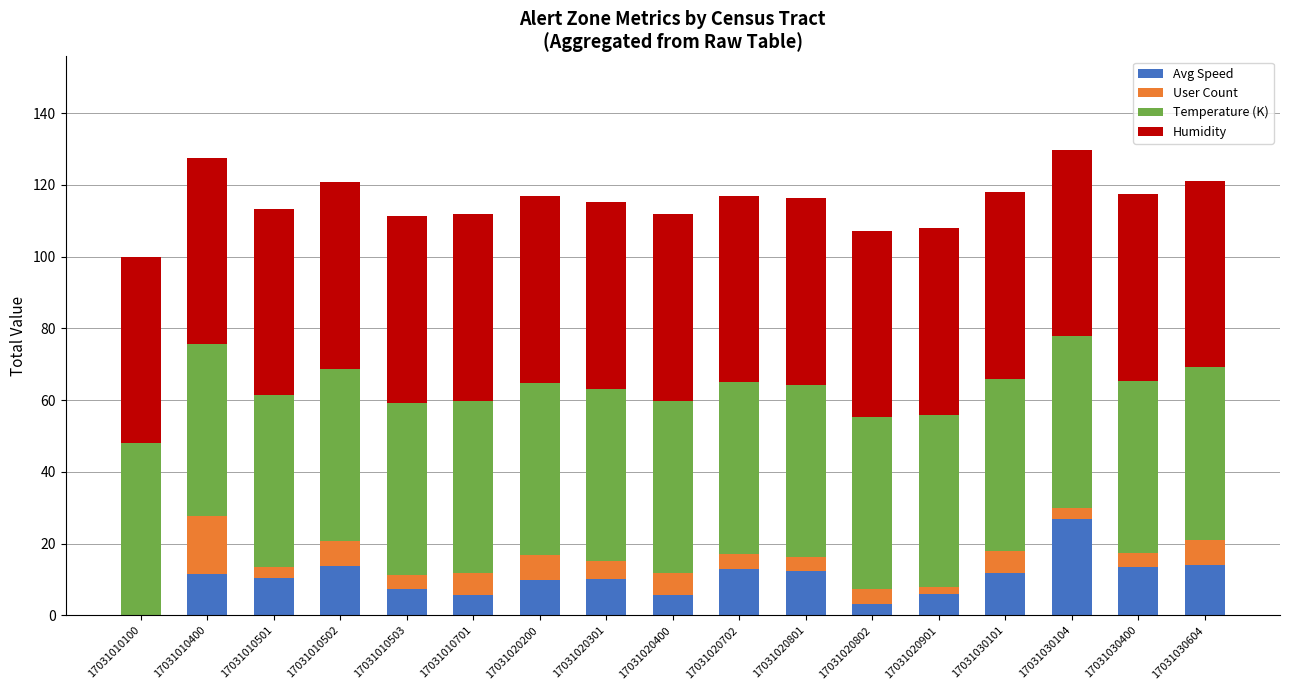

What is the sum of the Avg Speed values at 17031020702 and 17031020400?

18.8